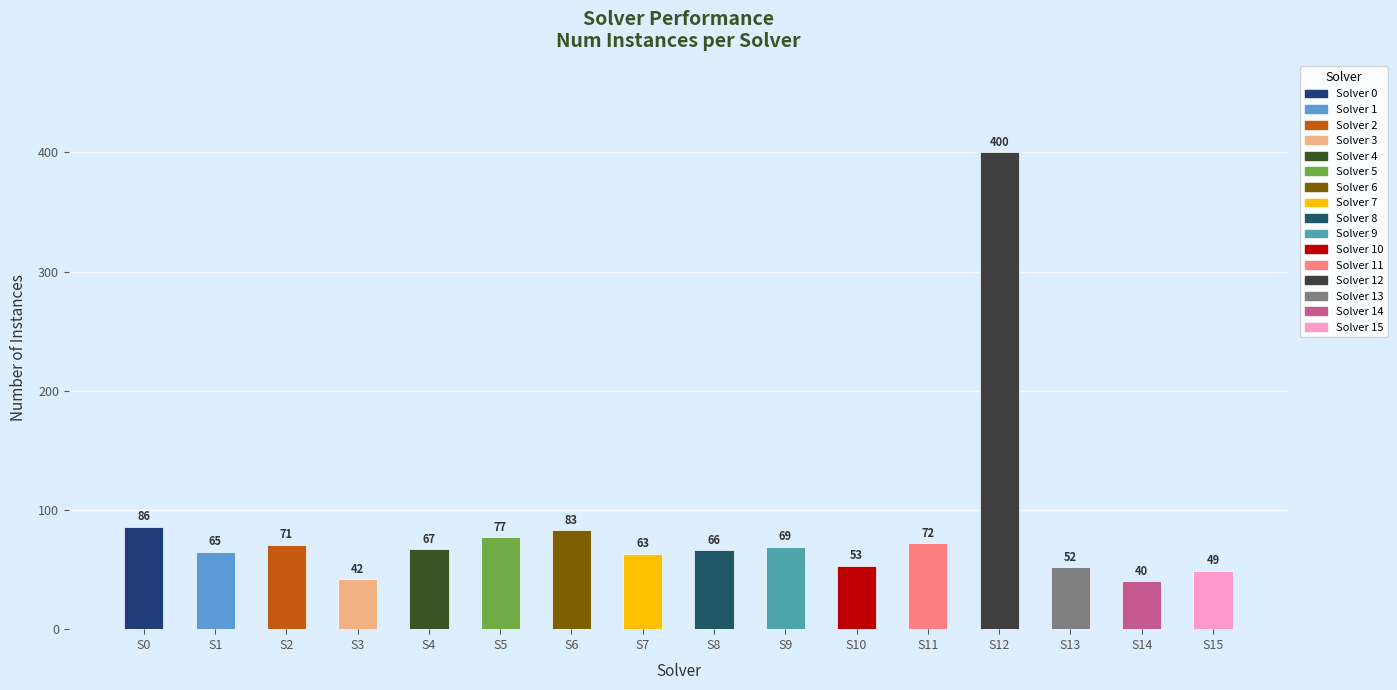

What is the sum of all values?

1355